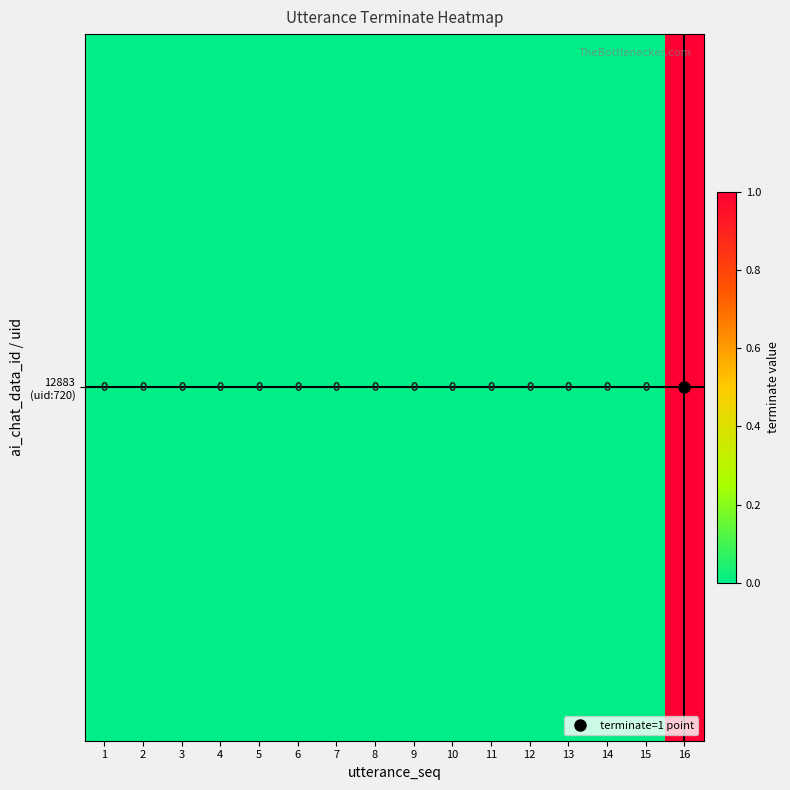

How many values are above zero?

1